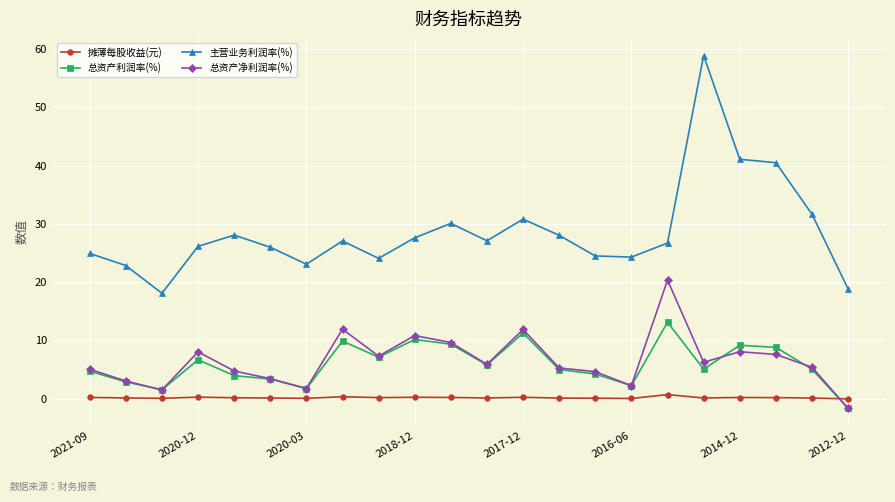

What is the value of the 总资产净利润率(%) point at the 17th from the left?

20.3